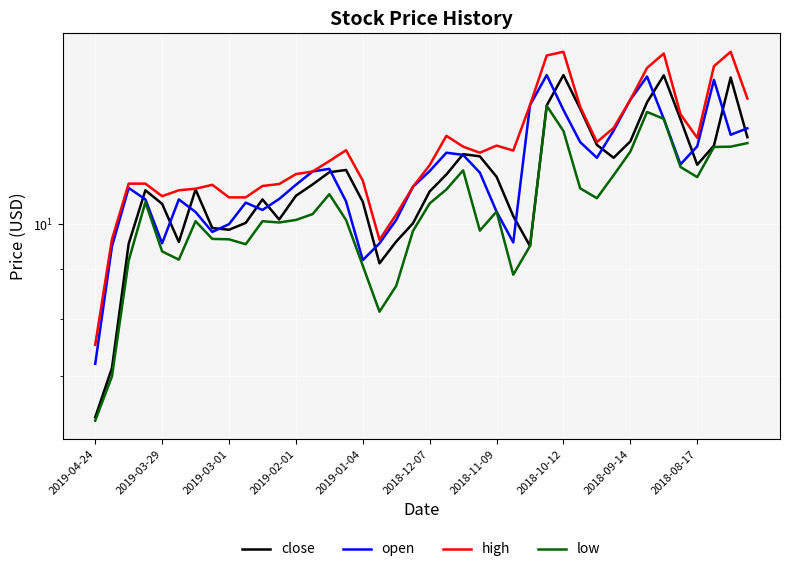

At which category is the sum across all series the highest?

27